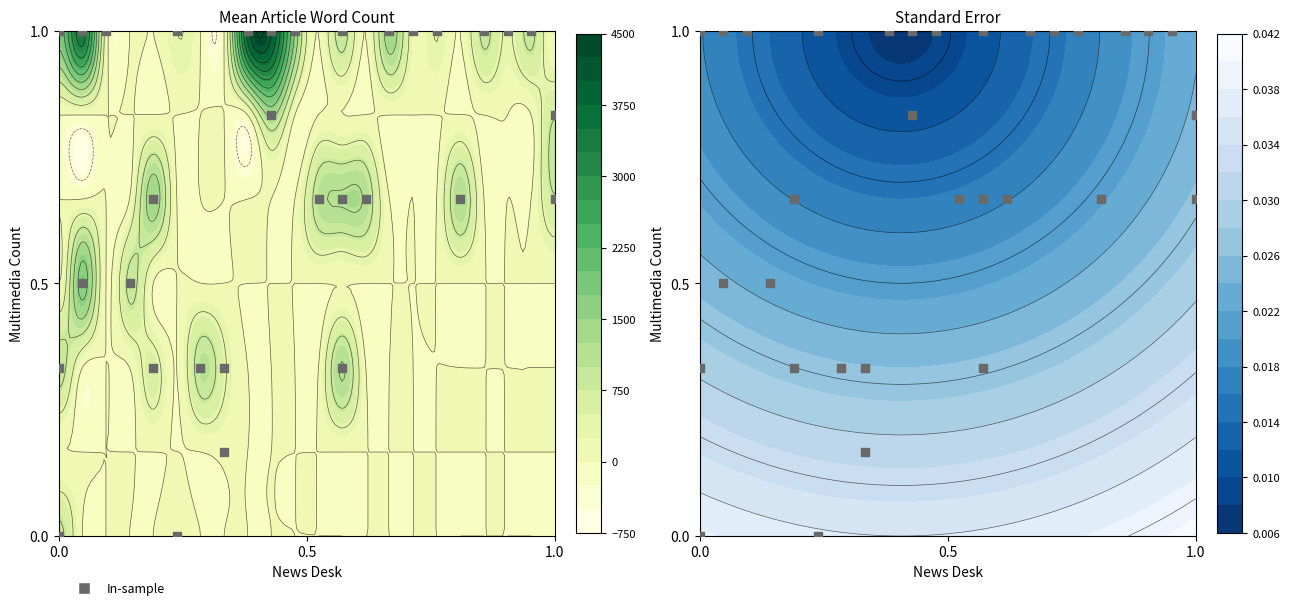

How many values are above zero?

30